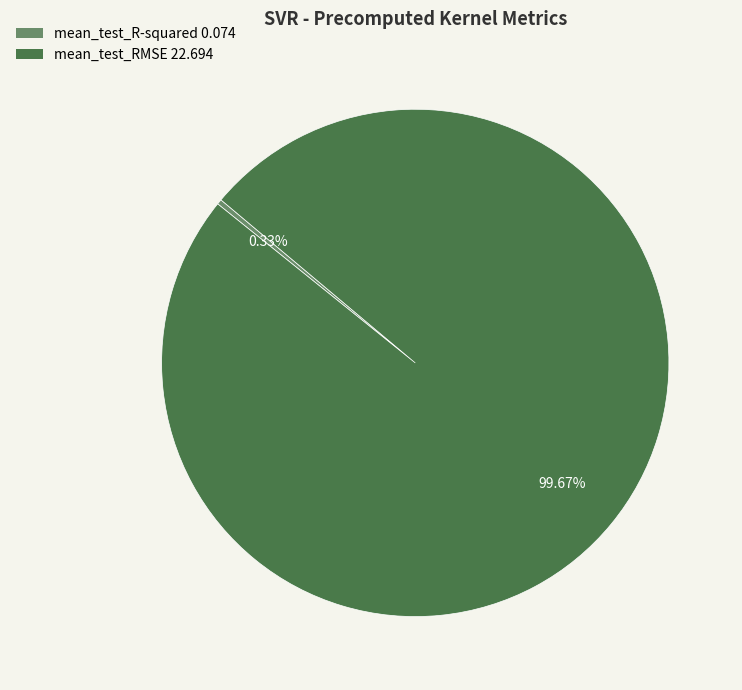

True or false: mean_test_R-squared accounts for 0% of the total.

True